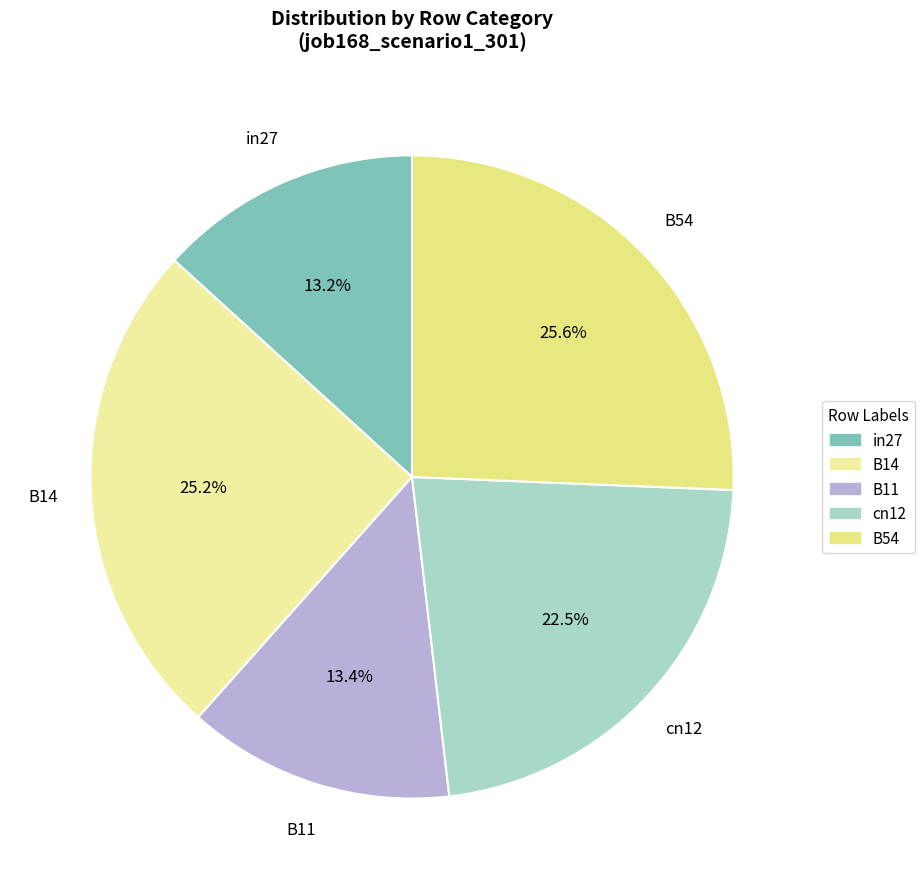

Does any single category account for the majority?

No